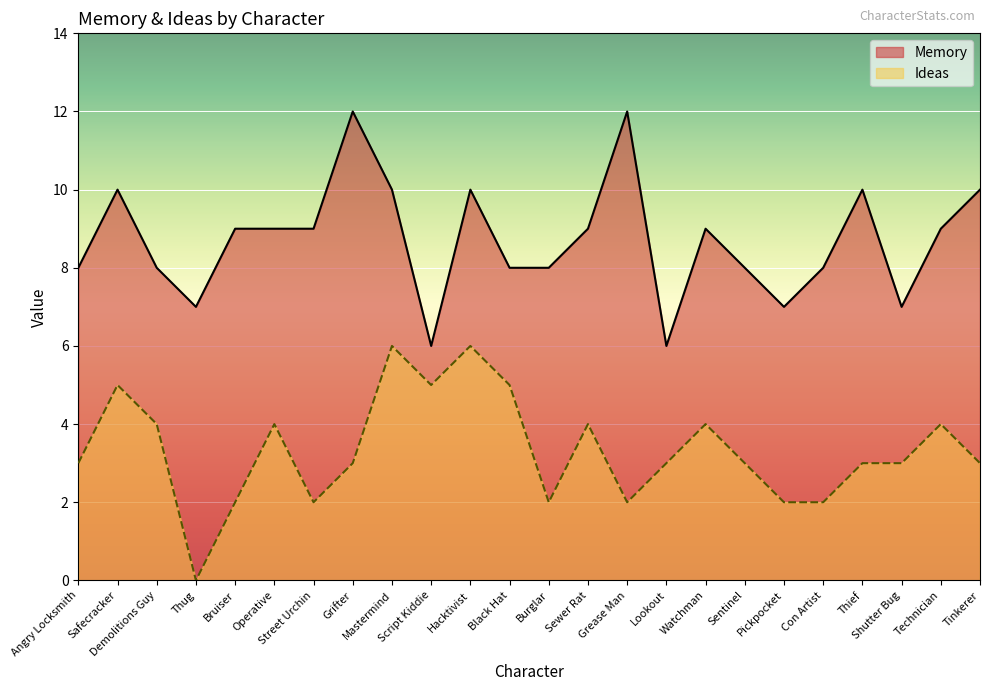

What is the label of the 3rd point from the left?

Demolitions Guy